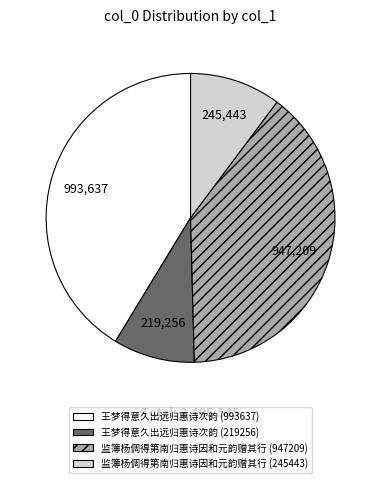

How many segments does this pie chart have?

4